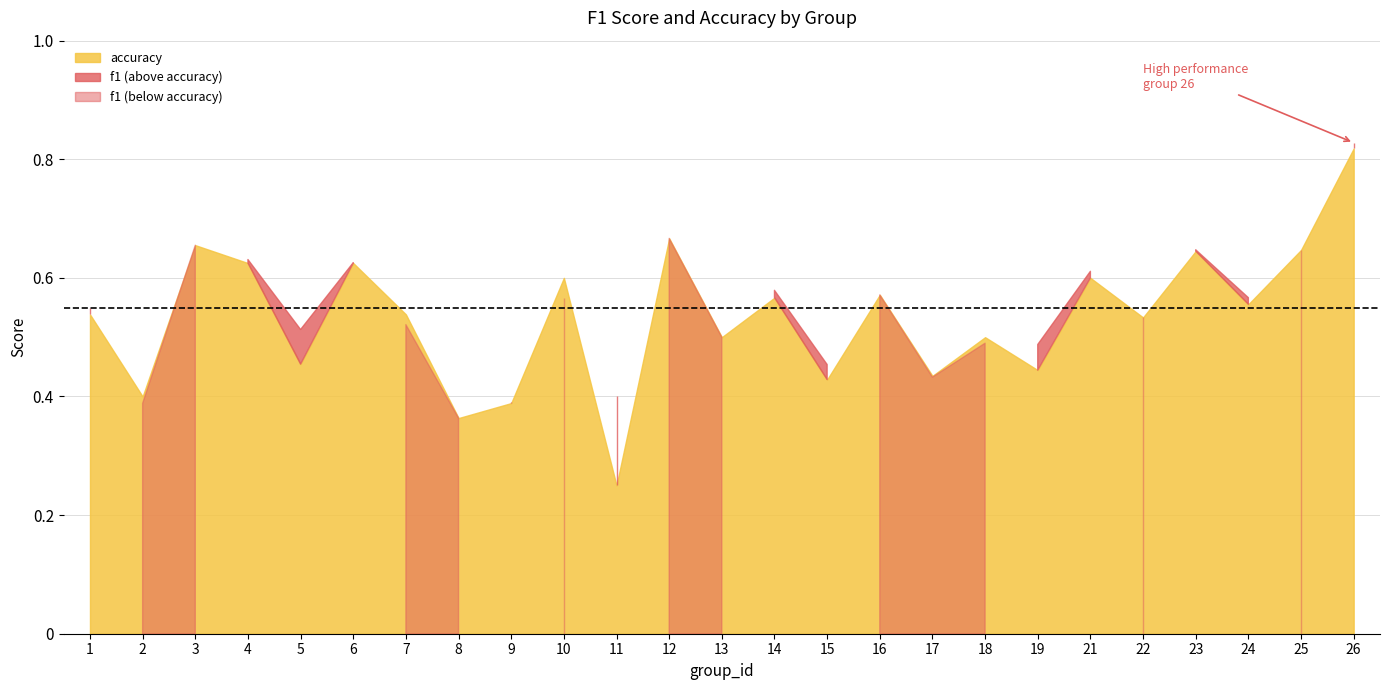

Which series has the widest spread of values?

accuracy